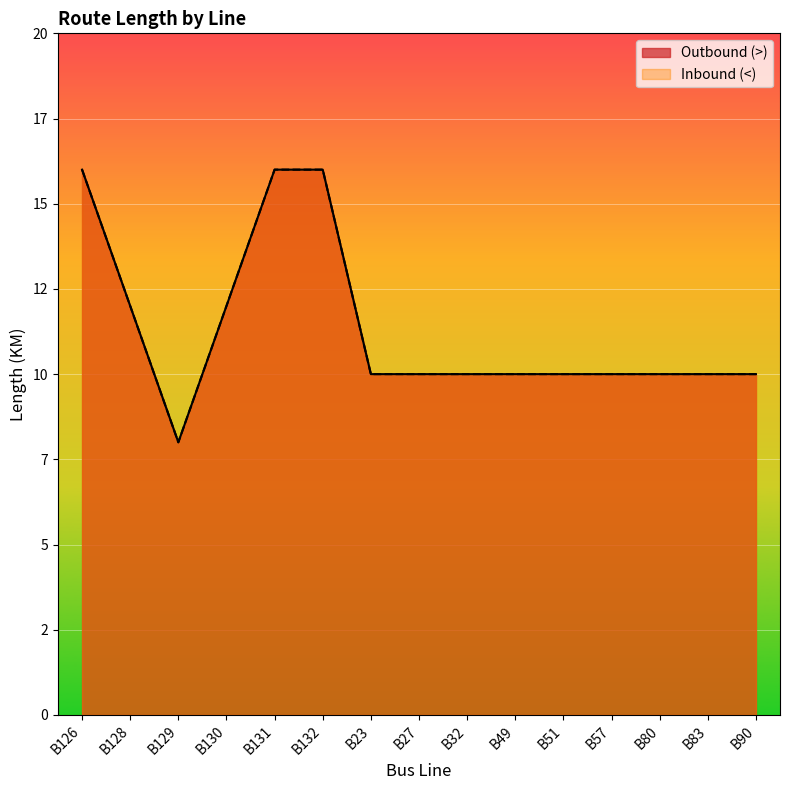

Is it true that Inbound (<) equals 10 at B80?

True